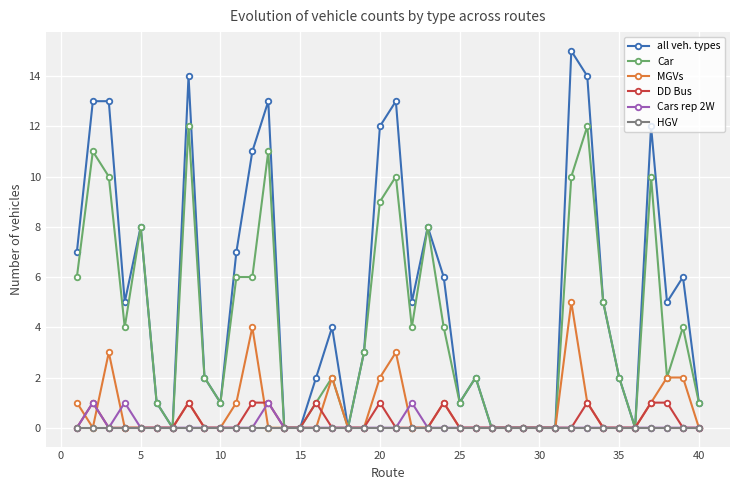

Which series has the widest spread of values?

all veh. types